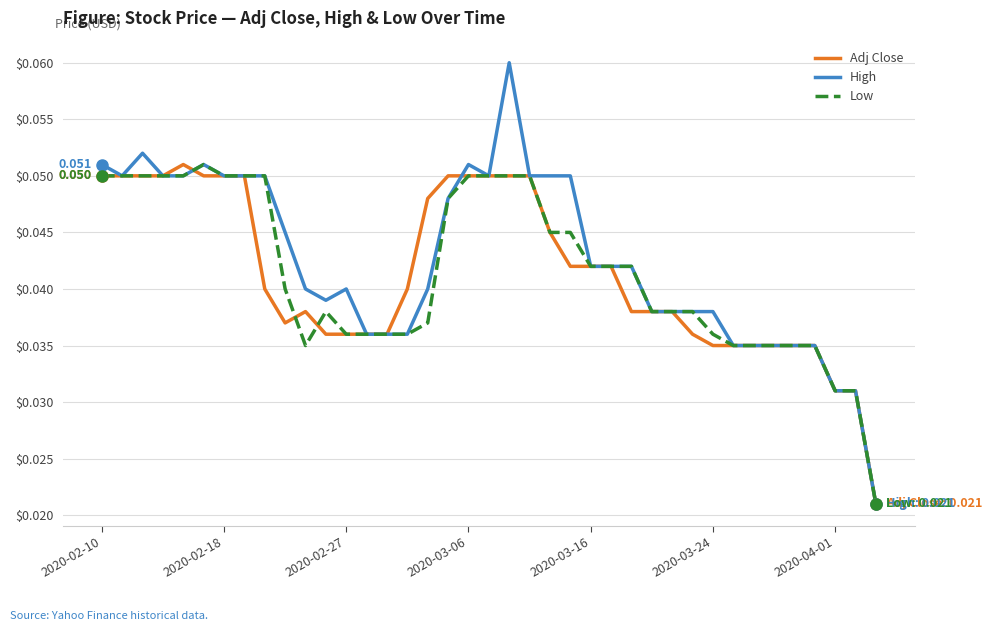

Which series has the largest range (max minus min)?

High